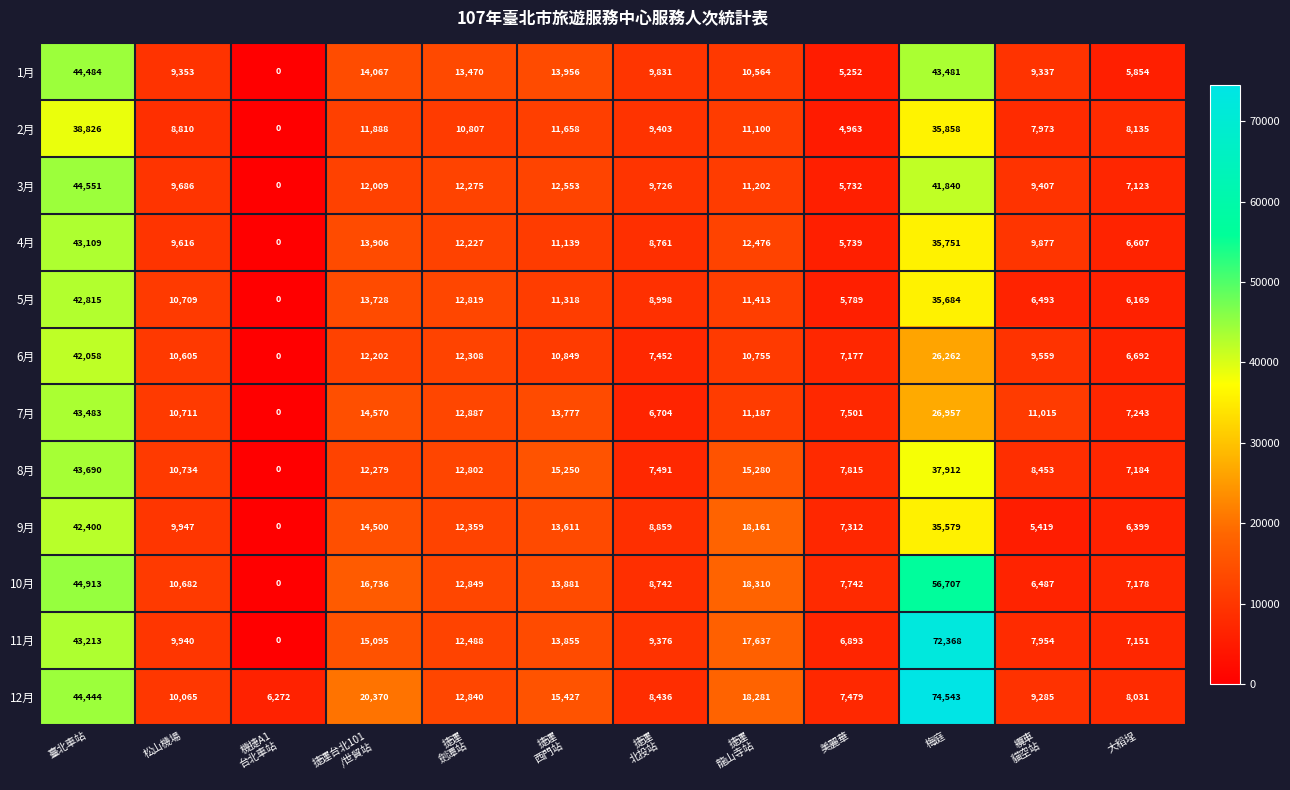

The 12月 series shows 16680 at 梅庭. True or false?

False